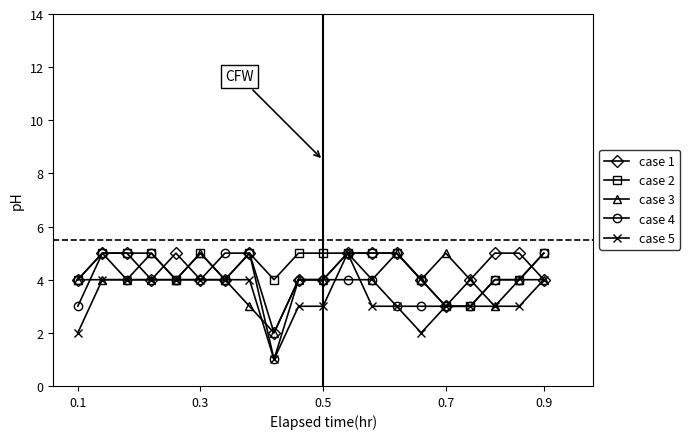

Reading left to right, extract all data points from this chart.

case 1: 4	5	5	4	5	4	4	5	2	4	4	5	5	5	4	3	4	5	5	4
case 2: 4	5	5	5	4	5	4	5	4	5	5	5	5	5	4	3	3	4	4	5
case 3: 4	4	4	4	4	5	4	3	2	4	4	5	4	5	4	5	4	3	4	4
case 4: 3	5	4	5	4	4	5	5	1	4	4	4	4	3	3	3	3	4	4	5
case 5: 2	4	4	4	4	4	4	4	1	3	3	5	3	3	2	3	3	3	3	4